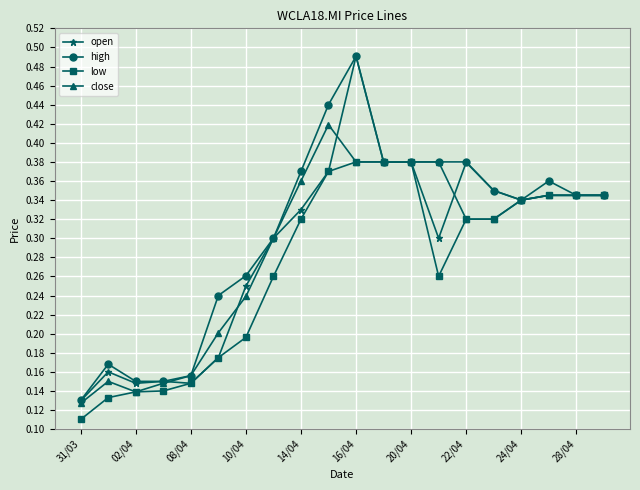

How many open values are between 0 and 1?

20